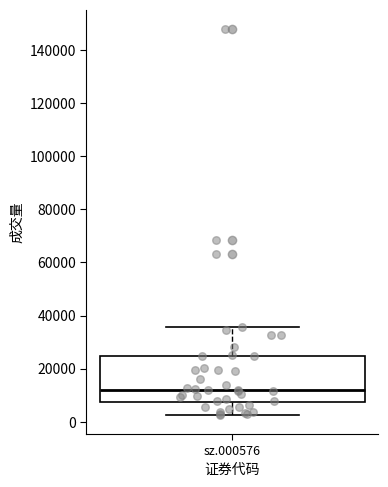

Transcribe this box plot: give where the median line is, the range the box spans, and where the two whiskers end, as read against the y-axis. The values are not printed on the chart, so give them approximately, as read against the axis.

median 12000, box 8000 to 24000, whiskers 2000 to 36000